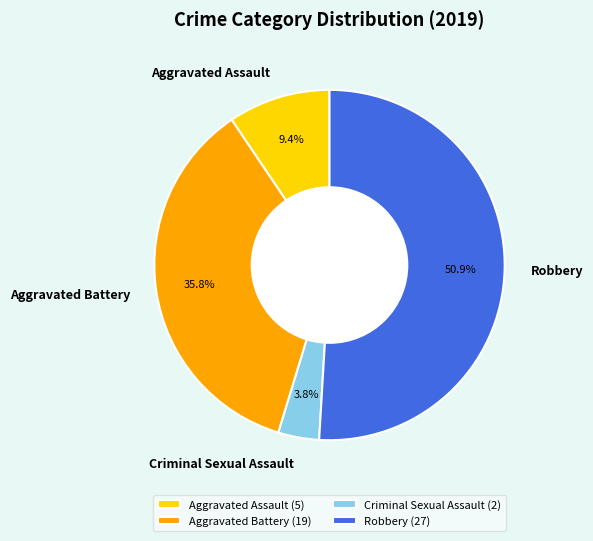

To the nearest percent, what is the combined percentage of Criminal Sexual Assault and Robbery?

55%